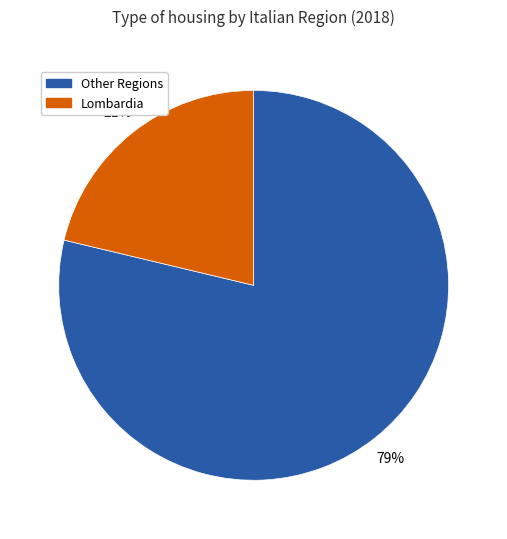

Does any single category account for the majority?

Yes